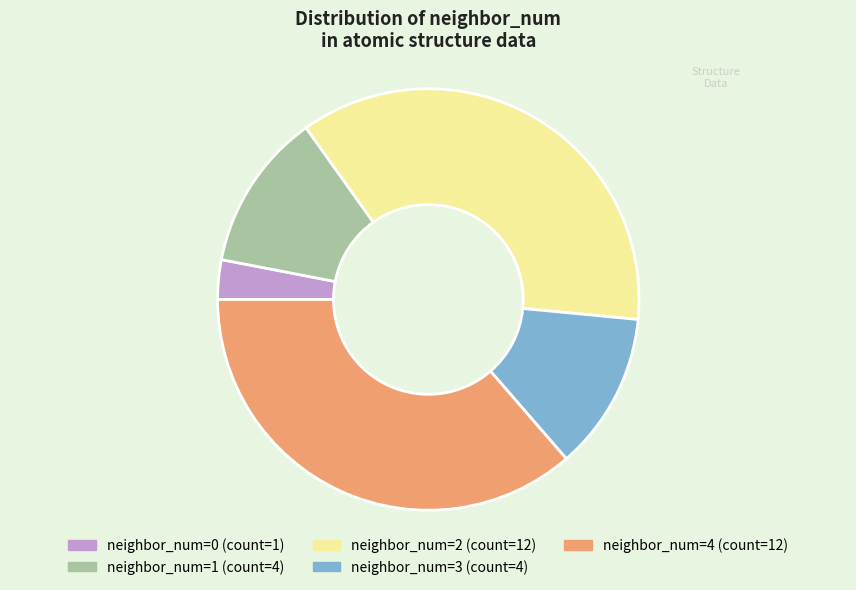

Is there any slice that represents more than half of the pie?

No